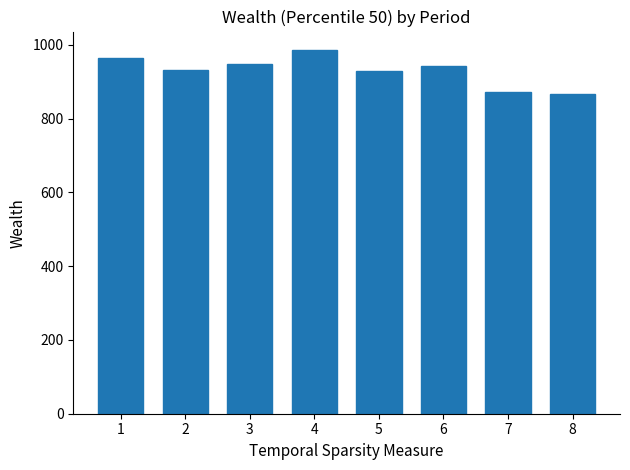

What is the value of the 2nd bar from the left?

932.0